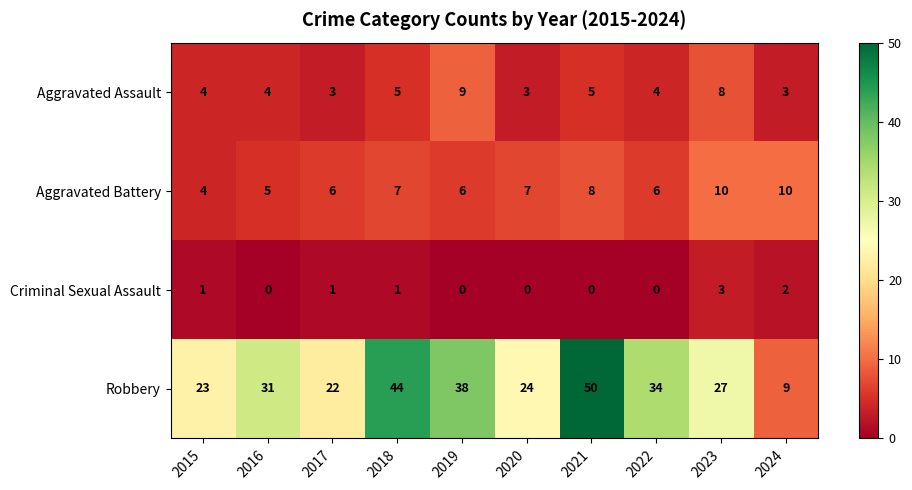

How many Criminal Sexual Assault values are between 0 and 1?

8